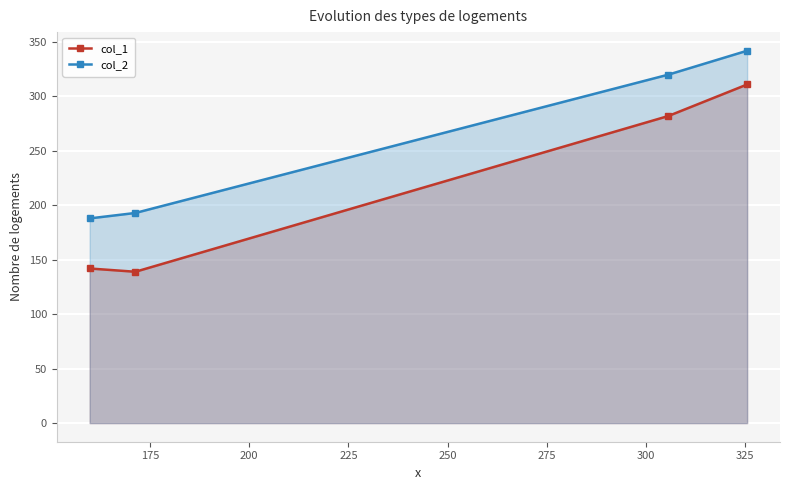

What is the average value of the col_1 series?

218